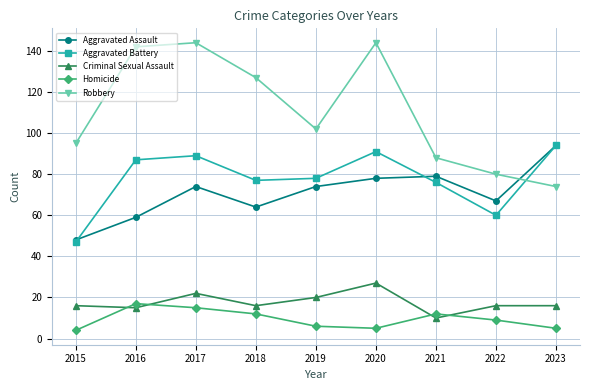

Where do Criminal Sexual Assault and Homicide first cross each other?

2015 and 2016